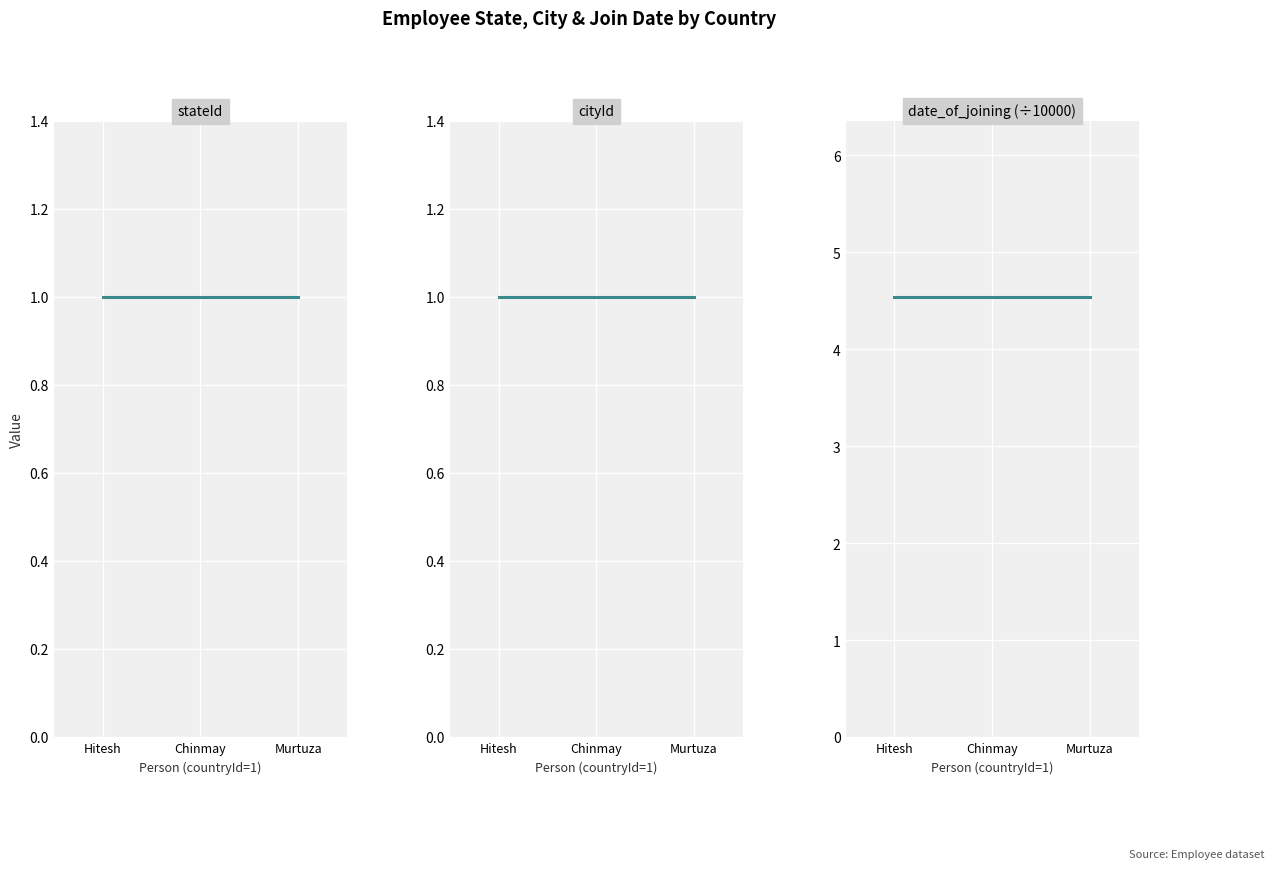

What are all the series names shown in the legend?

stateId, cityId, date_of_joining (÷10000)